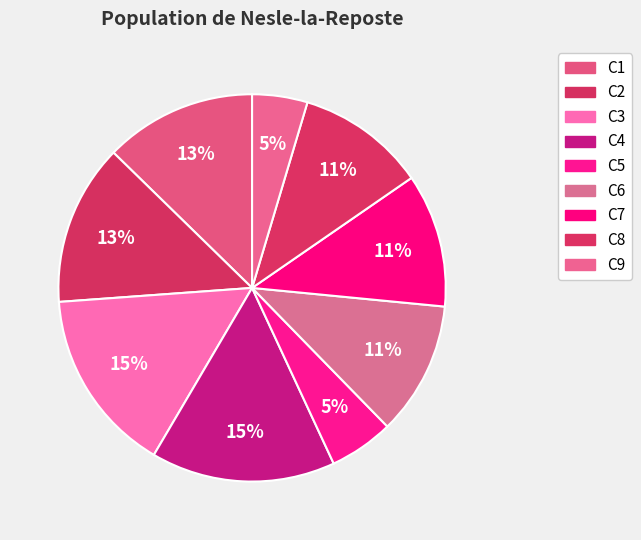

Does C9 account for over 50% of the chart?

No